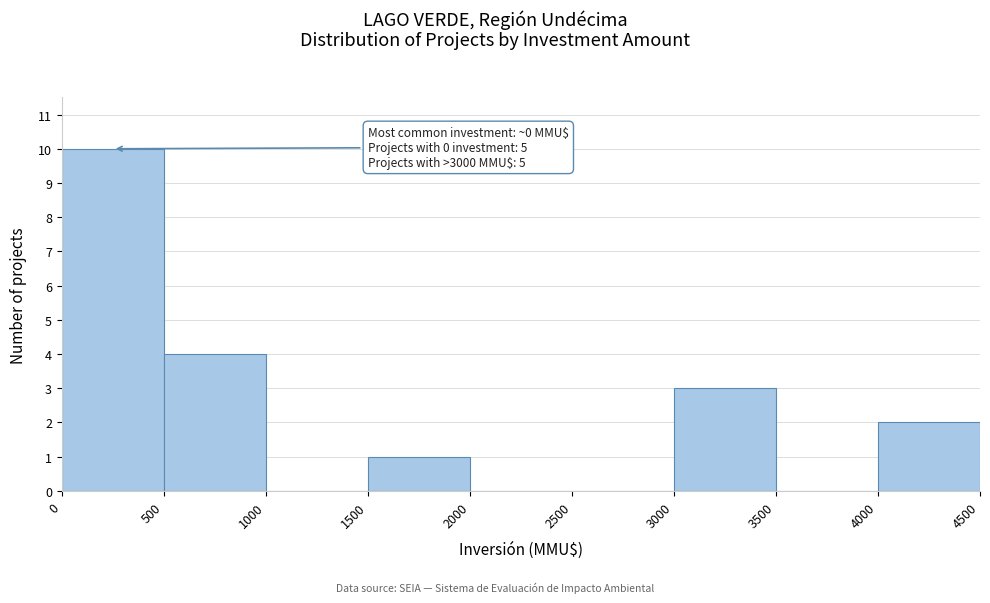

Which range on the x-axis has the tallest bar?

0 to 500